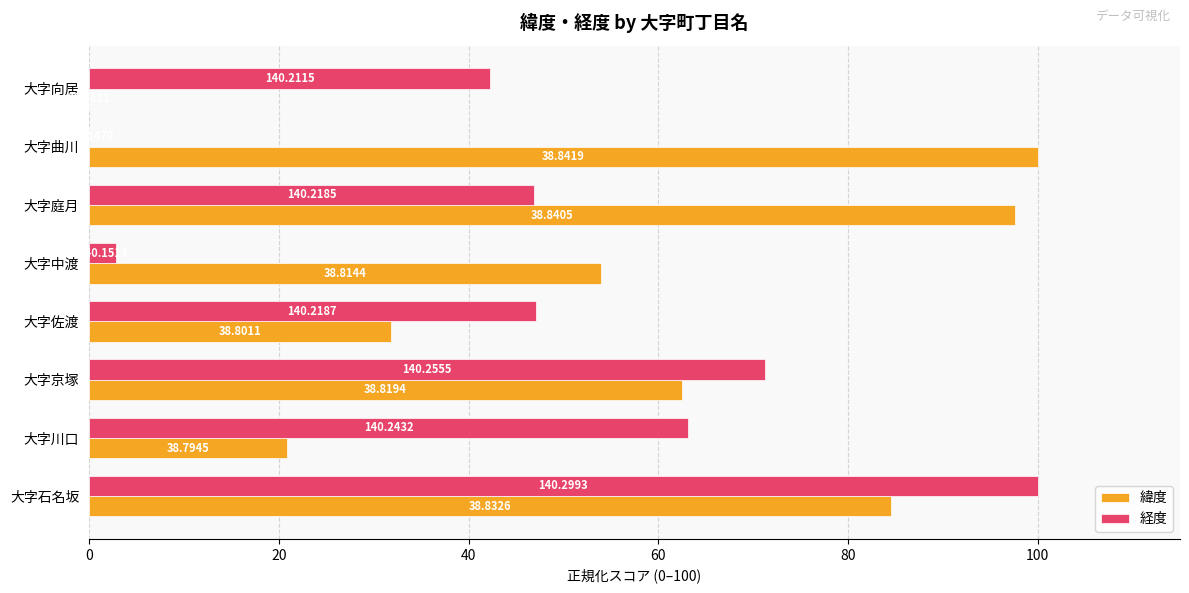

What are all the series names shown in the legend?

緯度, 経度